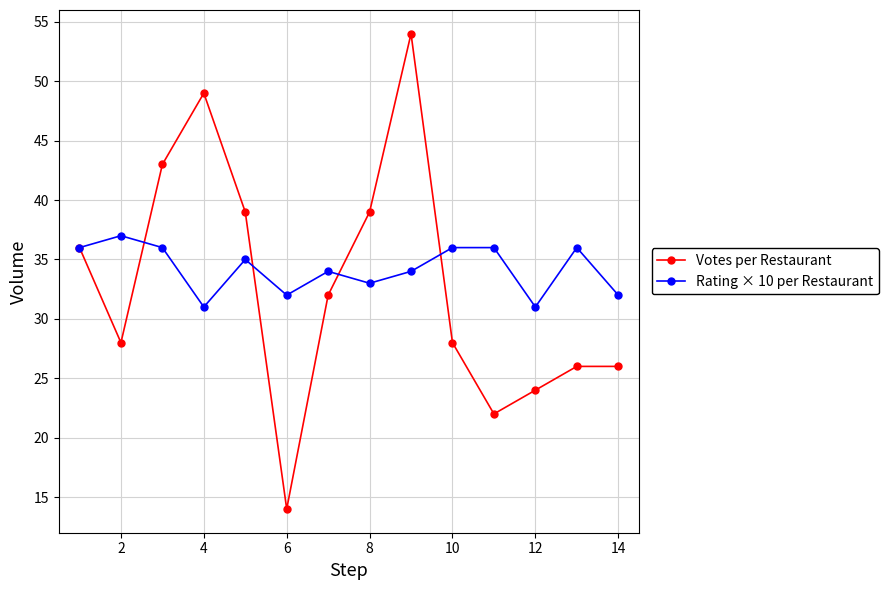

List the series in order of their peak value, lowest first.

Rating × 10 per Restaurant, Votes per Restaurant